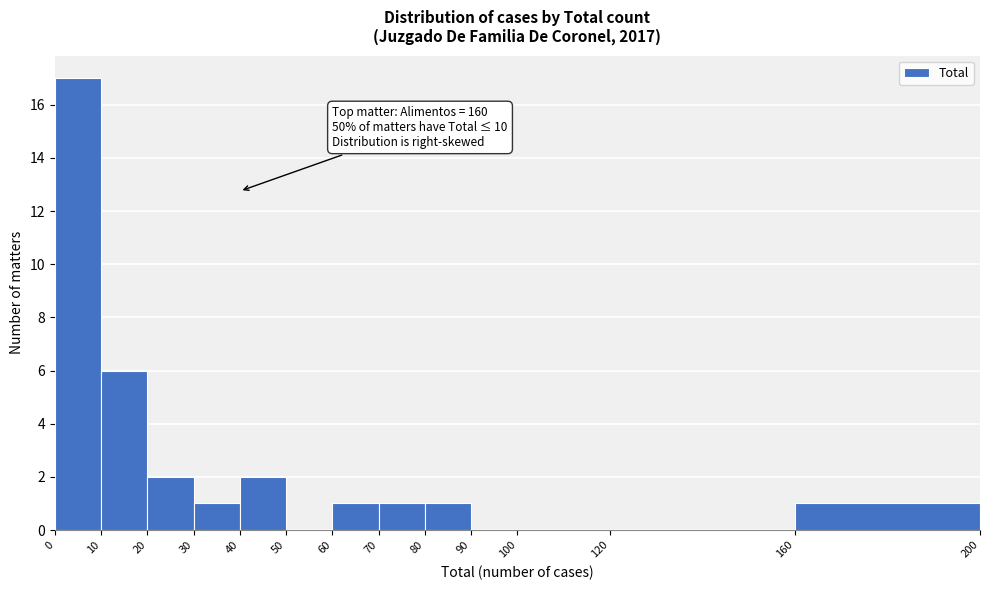

Over which range of the x-axis is the bar tallest?

0 to 10